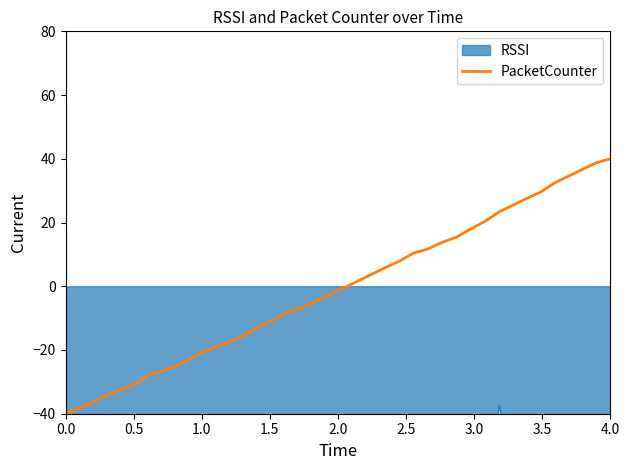

The value at 36 is 12.1. True or false?

False